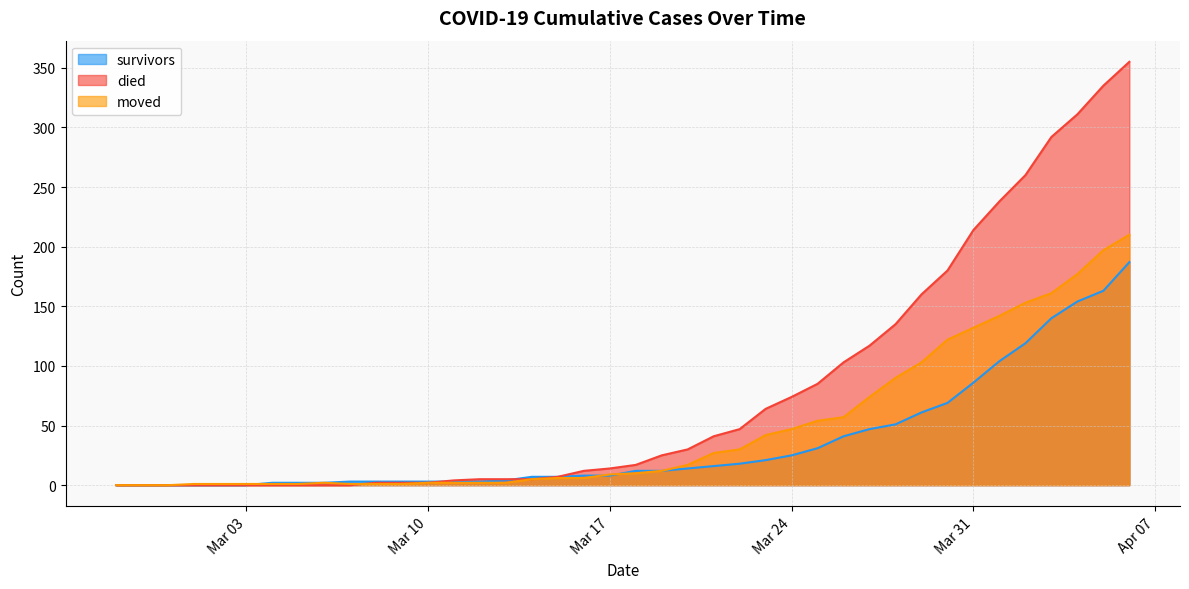

Which series has the largest total across all categories?

died